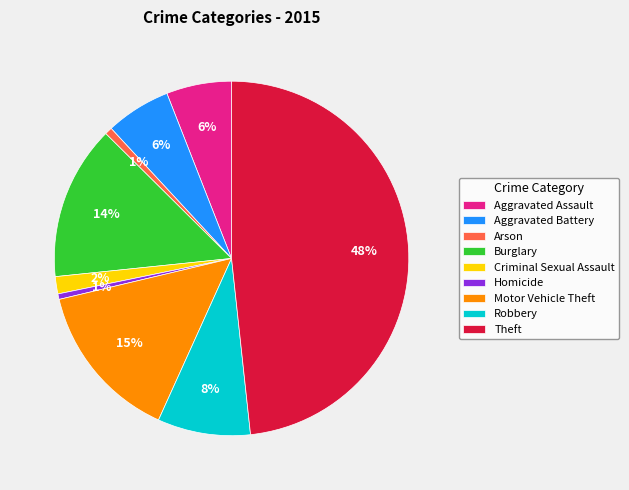

What is the largest slice in the pie chart?

Theft